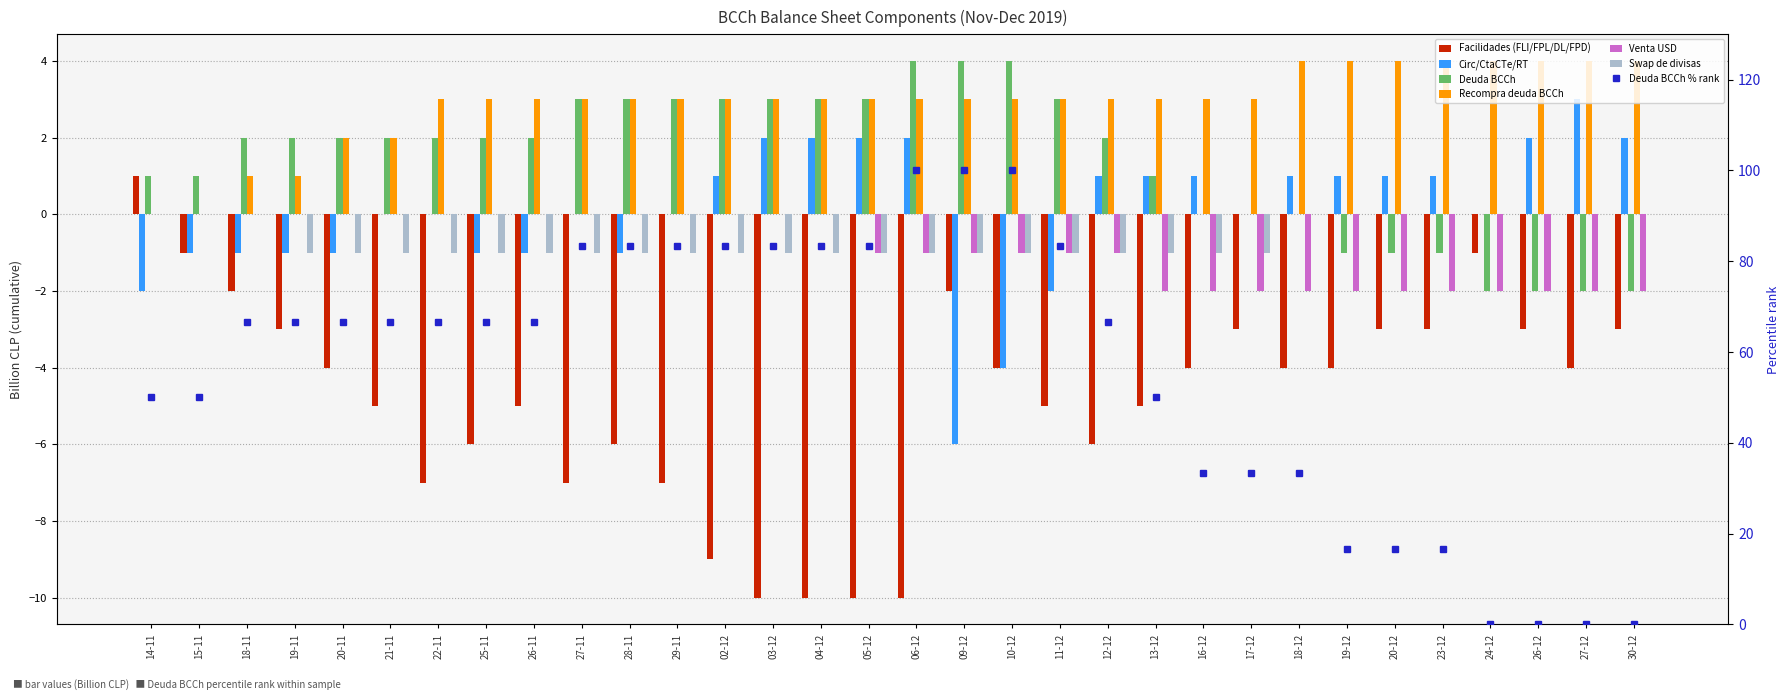

Is the value of Deuda BCCh at 26-11 greater than the value of Venta USD at 24-12?

Yes